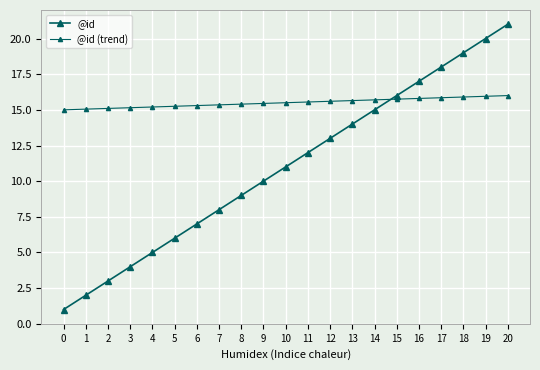

How many categories are shown in the chart?

21